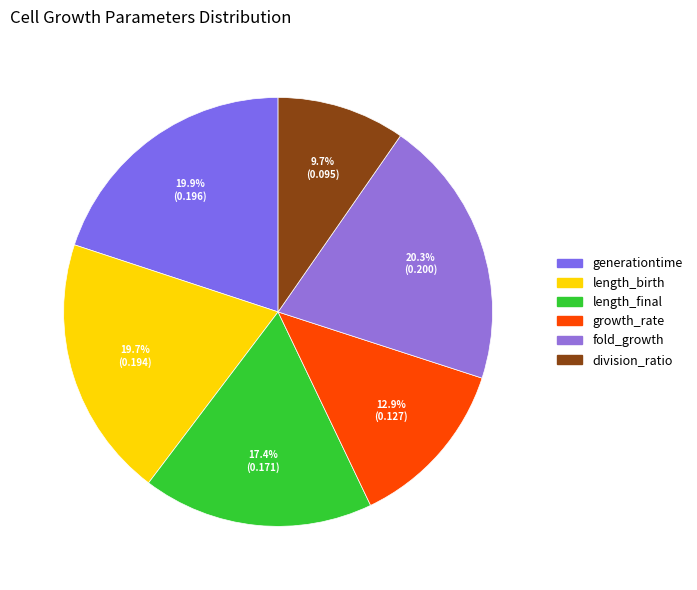

How many segments does this pie chart have?

6